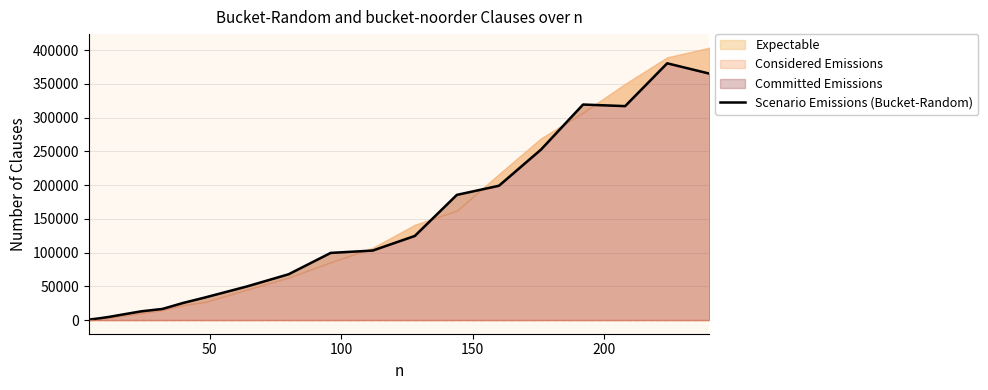

What is the difference between the maximum and minimum values?

379693